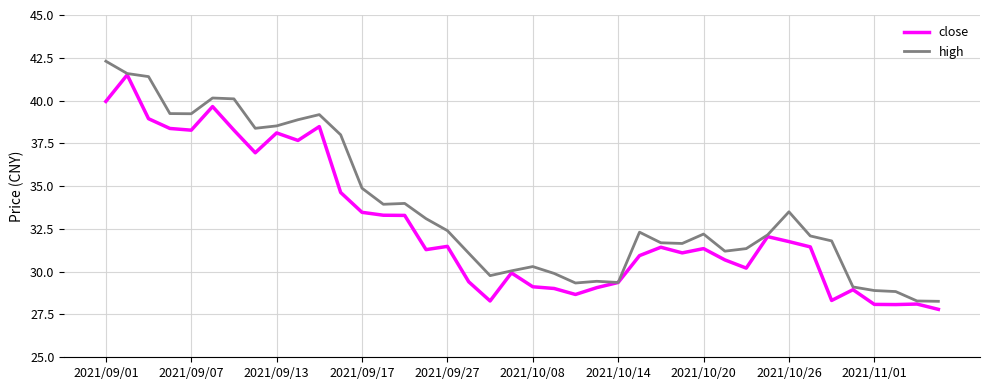

What is the greatest value displayed?

42.3